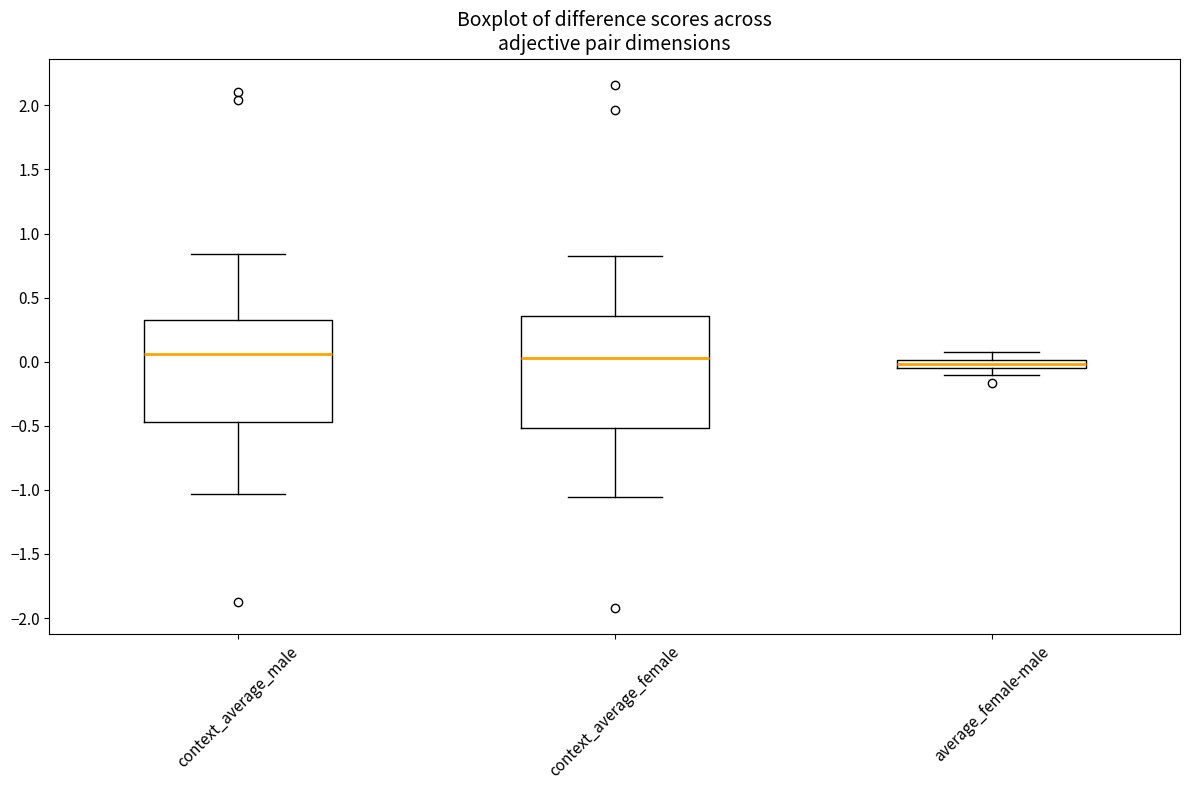

Where does the lower whisker of the box for context_average_female end on the y-axis? The values are not printed on the chart, so give them approximately, as read against the axis.

-1.05